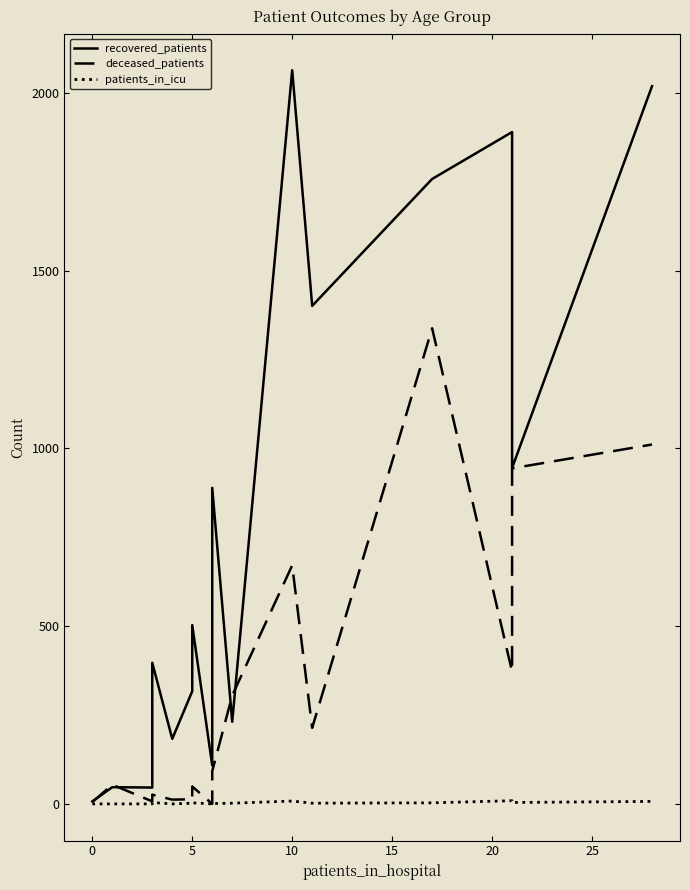

What is the sum of all recovered_patients values?

12805